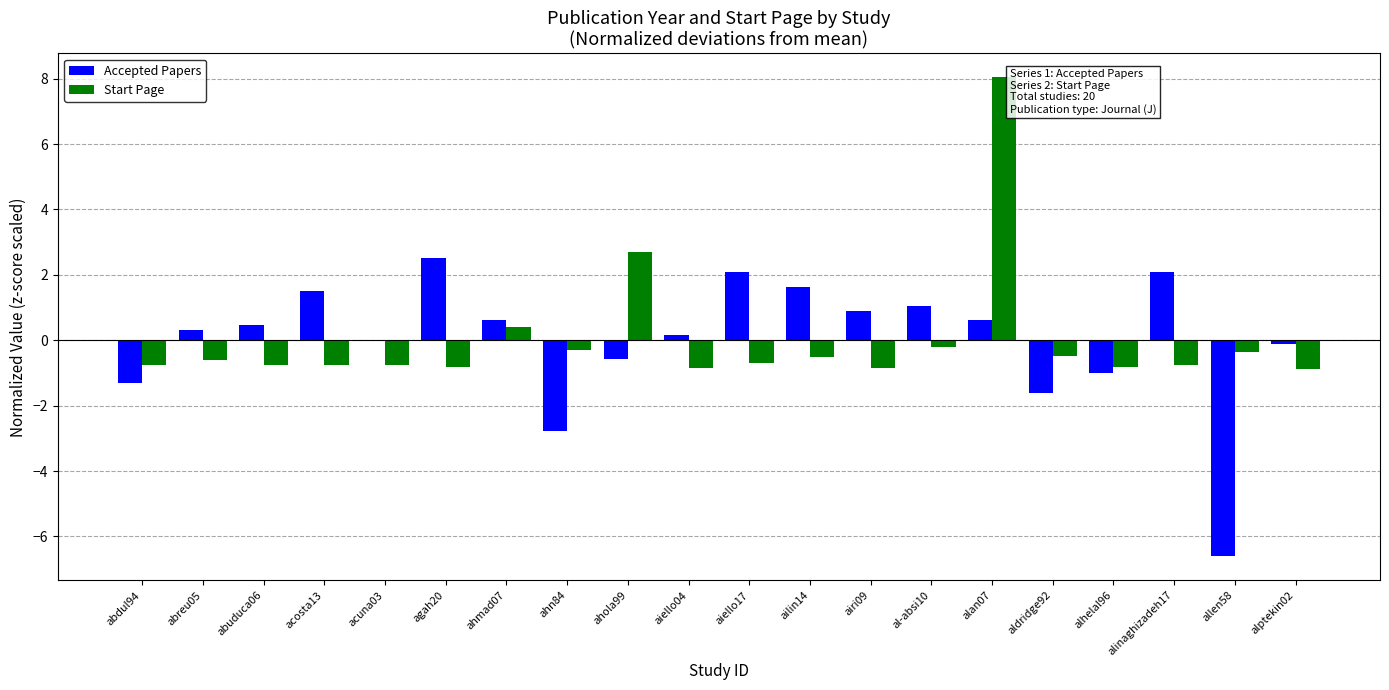

Which series changed the most between abdul94 and alinaghizadeh17?

Accepted Papers